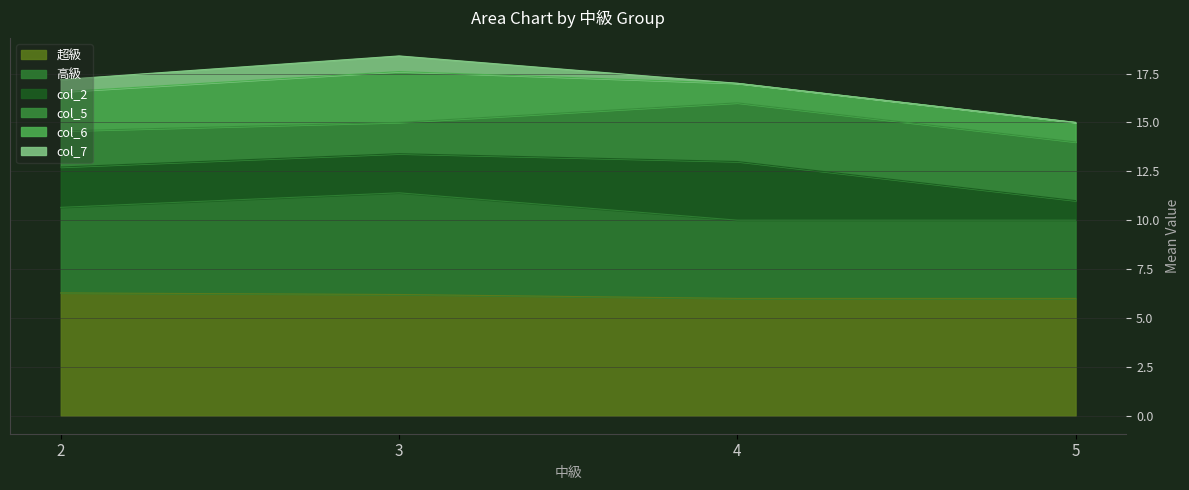

After their last crossing, which series has the higher values: col_6 or col_2?

col_2